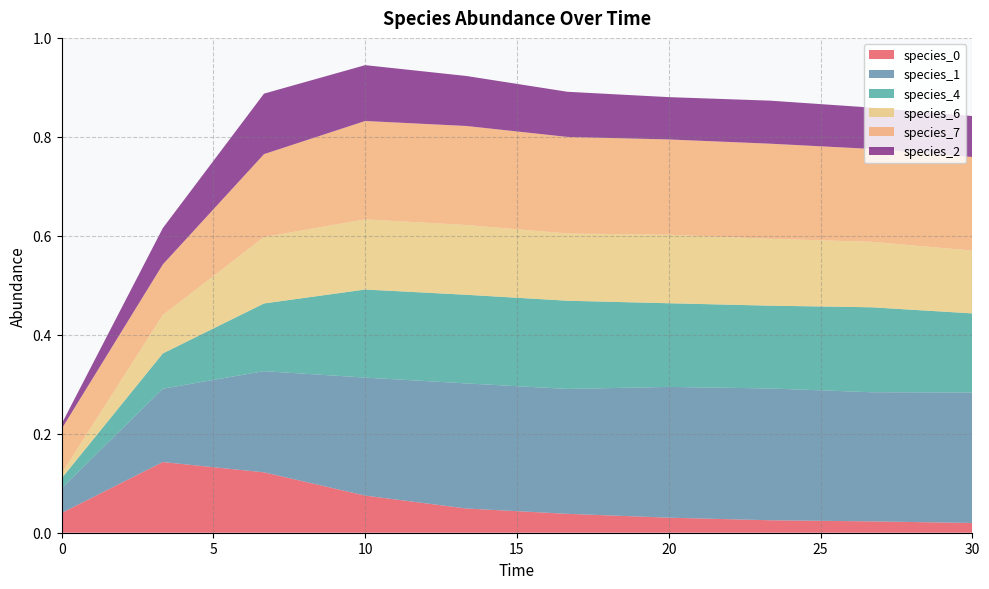

Reading left to right, extract all data points from this chart.

species_0: 0.0=0.0	3.333333333333333=0.1	6.666666666666667=0.1	10.0=0.1	13.333333333333334=0.0	16.666666666666668=0.0	20.0=0.0	23.333333333333336=0.0	26.666666666666668=0.0	30.0=0.0
species_1: 0.0=0.1	3.333333333333333=0.1	6.666666666666667=0.2	10.0=0.2	13.333333333333334=0.3	16.666666666666668=0.3	20.0=0.3	23.333333333333336=0.3	26.666666666666668=0.3	30.0=0.3
species_4: 0.0=0.0	3.333333333333333=0.1	6.666666666666667=0.1	10.0=0.2	13.333333333333334=0.2	16.666666666666668=0.2	20.0=0.2	23.333333333333336=0.2	26.666666666666668=0.2	30.0=0.2
species_6: 0.0=0.0	3.333333333333333=0.1	6.666666666666667=0.1	10.0=0.1	13.333333333333334=0.1	16.666666666666668=0.1	20.0=0.1	23.333333333333336=0.1	26.666666666666668=0.1	30.0=0.1
species_7: 0.0=0.1	3.333333333333333=0.1	6.666666666666667=0.2	10.0=0.2	13.333333333333334=0.2	16.666666666666668=0.2	20.0=0.2	23.333333333333336=0.2	26.666666666666668=0.2	30.0=0.2
species_2: 0.0=0.0	3.333333333333333=0.1	6.666666666666667=0.1	10.0=0.1	13.333333333333334=0.1	16.666666666666668=0.1	20.0=0.1	23.333333333333336=0.1	26.666666666666668=0.1	30.0=0.1